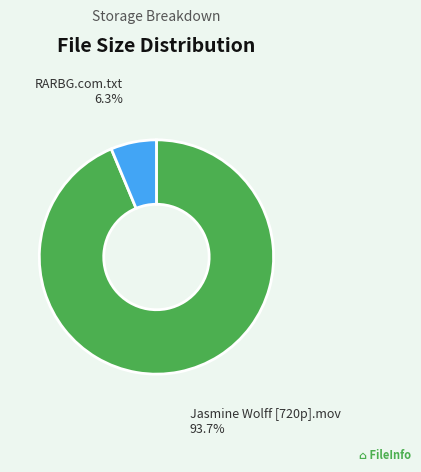

Between RARBG.com.txt and Jasmine Wolff [720p].mov, which is larger?

Jasmine Wolff [720p].mov